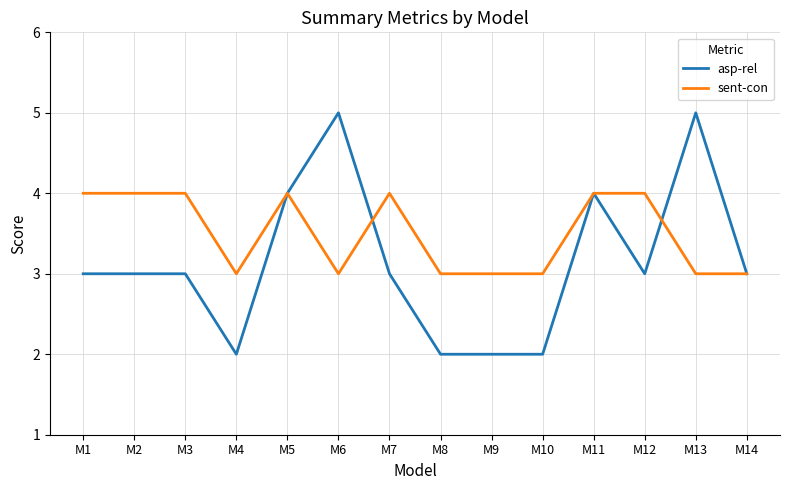

How many lines are shown in the chart?

2